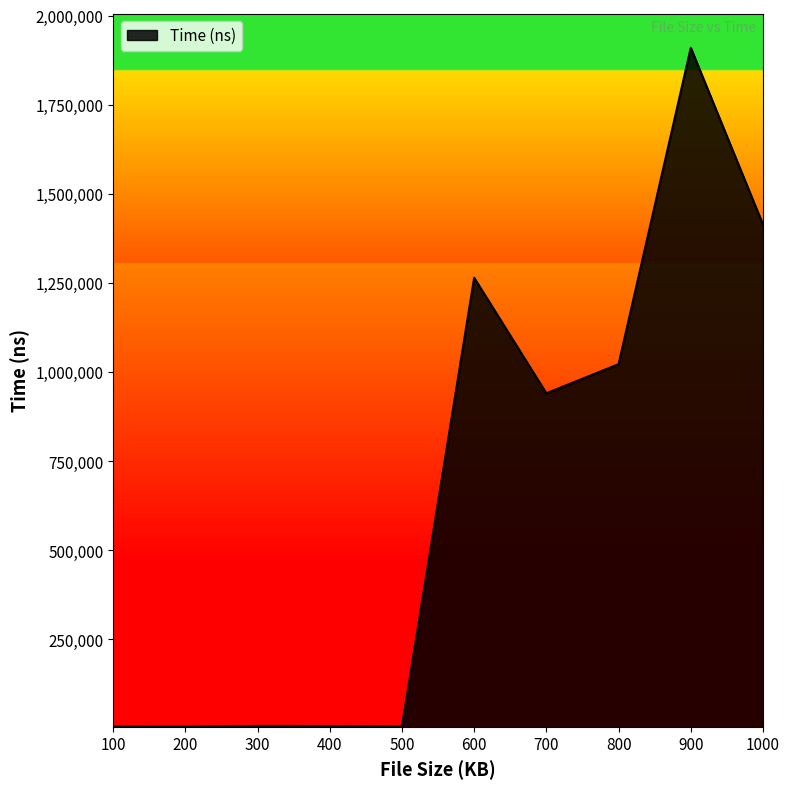

At which label does the data first exceed 940791?

600